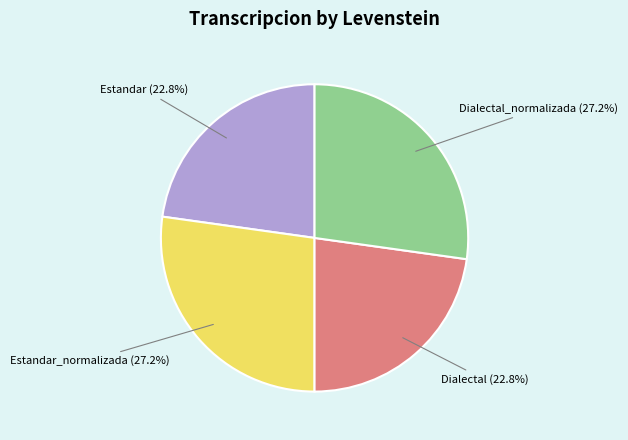

Is there any slice that represents more than half of the pie?

No